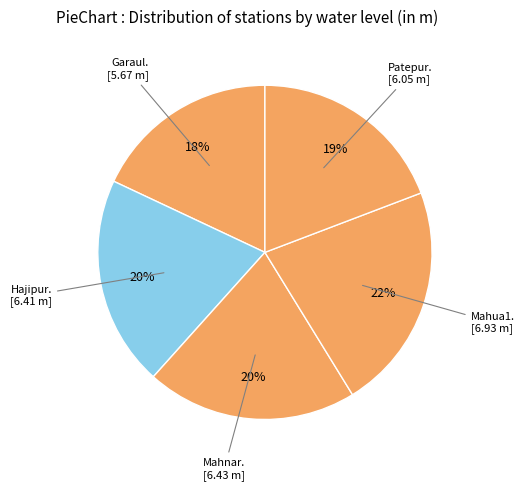

What is the smallest slice in the pie chart?

Garaul